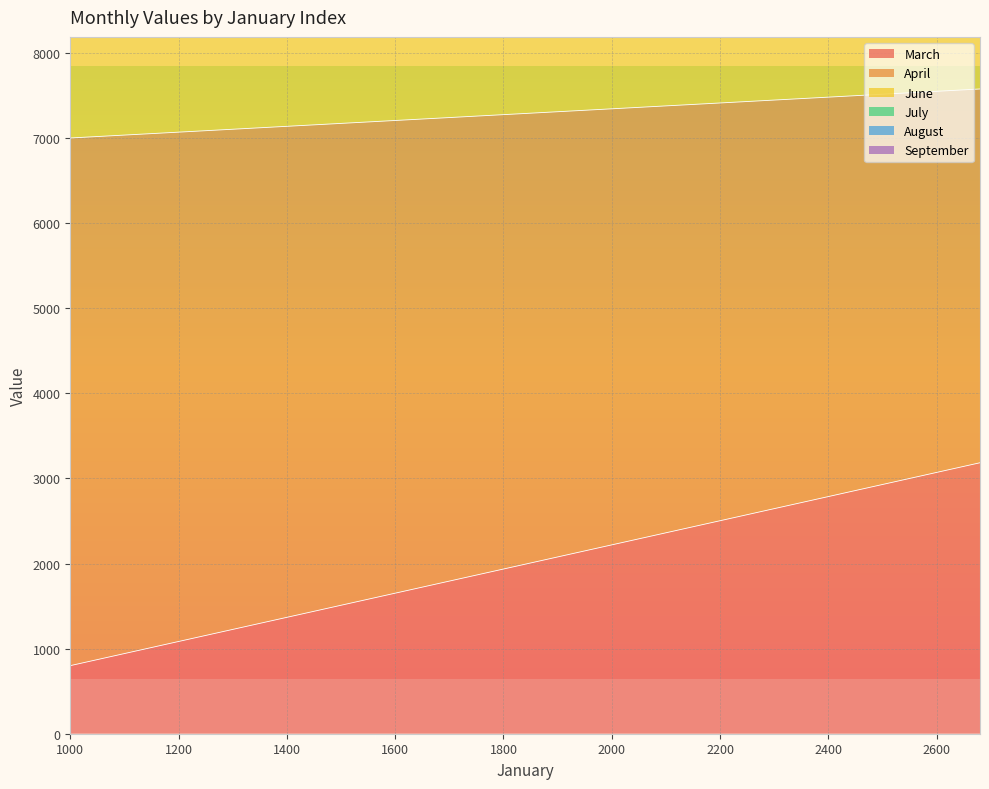

True or false: June and March intersect in this chart.

False